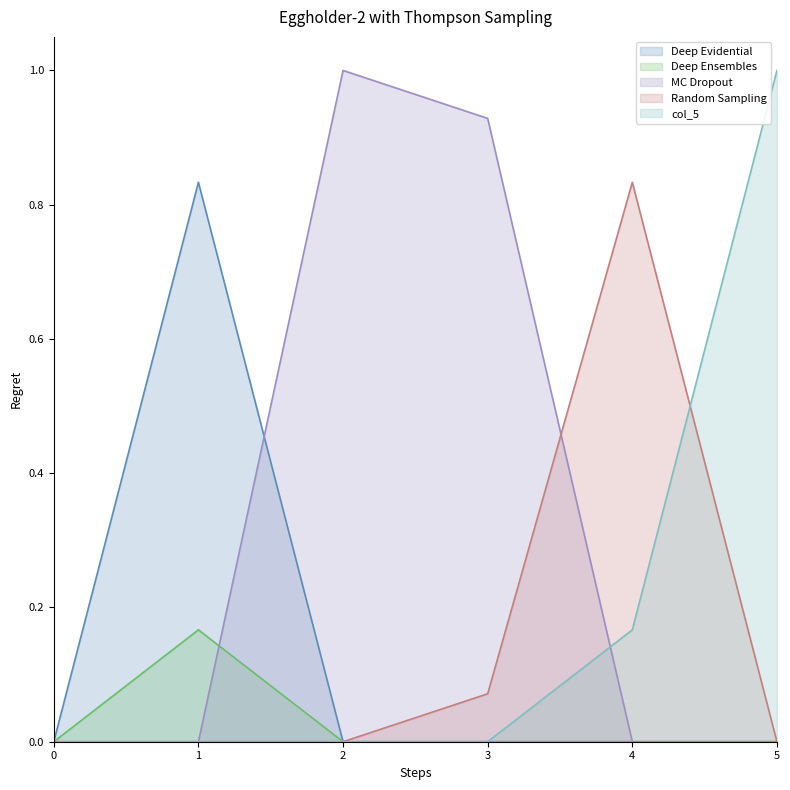

After their last crossing, which series has the higher values: col_2 or col_1?

col_2